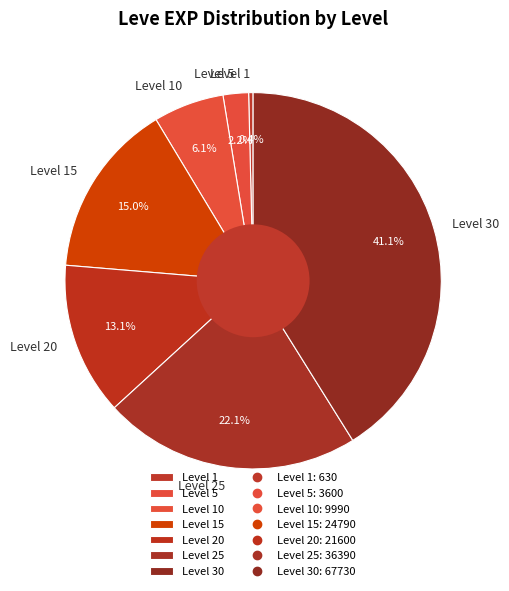

How many segments does this pie chart have?

7